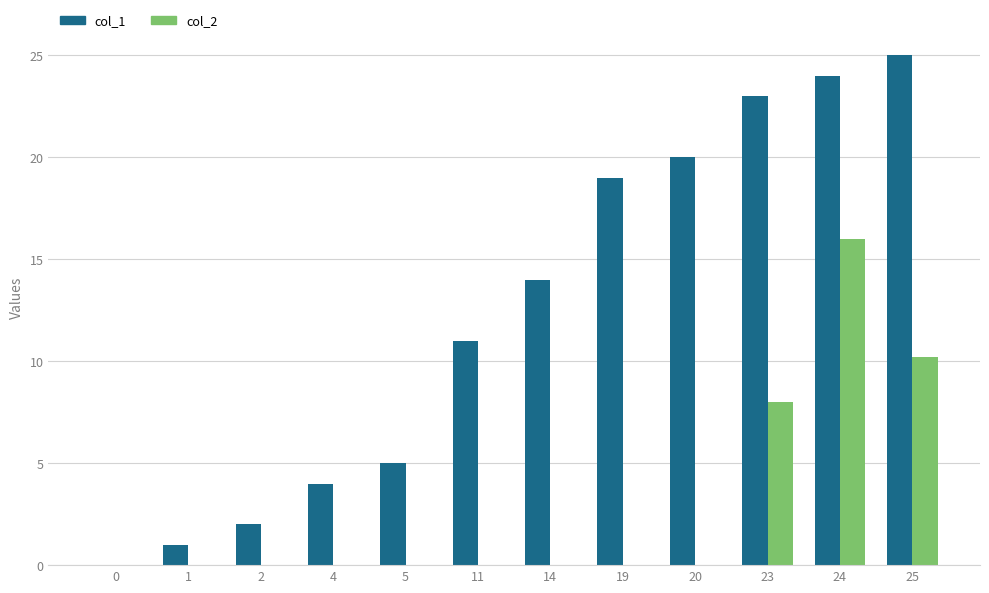

Reading right to left, extract all data points from this chart.

col_1: 25.0	24.0	23.0	20.0	19.0	14.0	11.0	5.0	4.0	2.0	1.0	0.0
col_2: 10.2	16.0	8.0	0.0	0.0	0.0	0.0	0.0	0.0	0.0	0.0	0.0